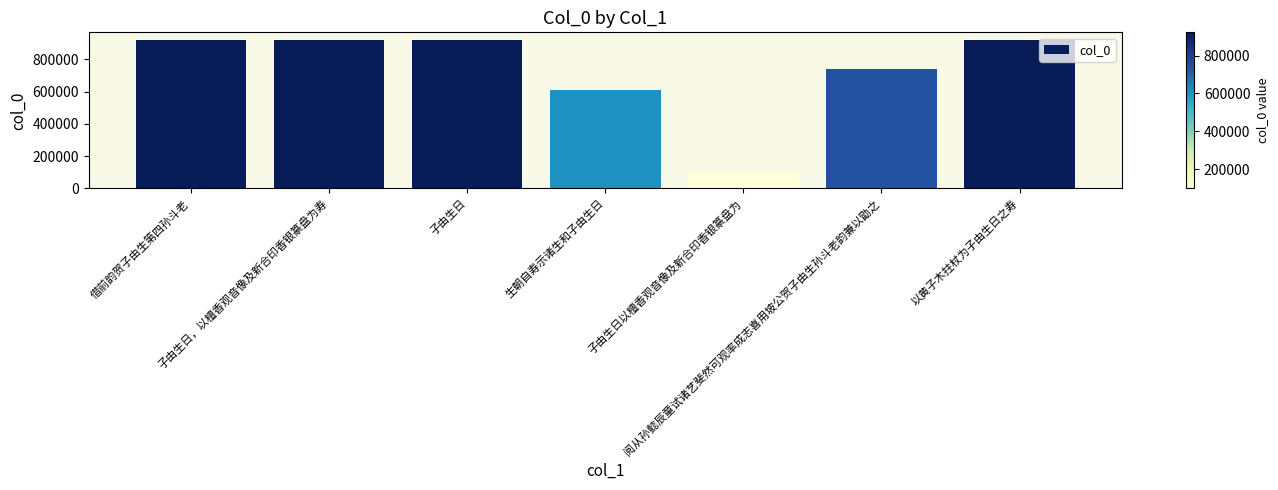

The chart shows a value of 922049 at 子由生日，以檀香观音像及新合印香银篆盘为寿. True or false?

True